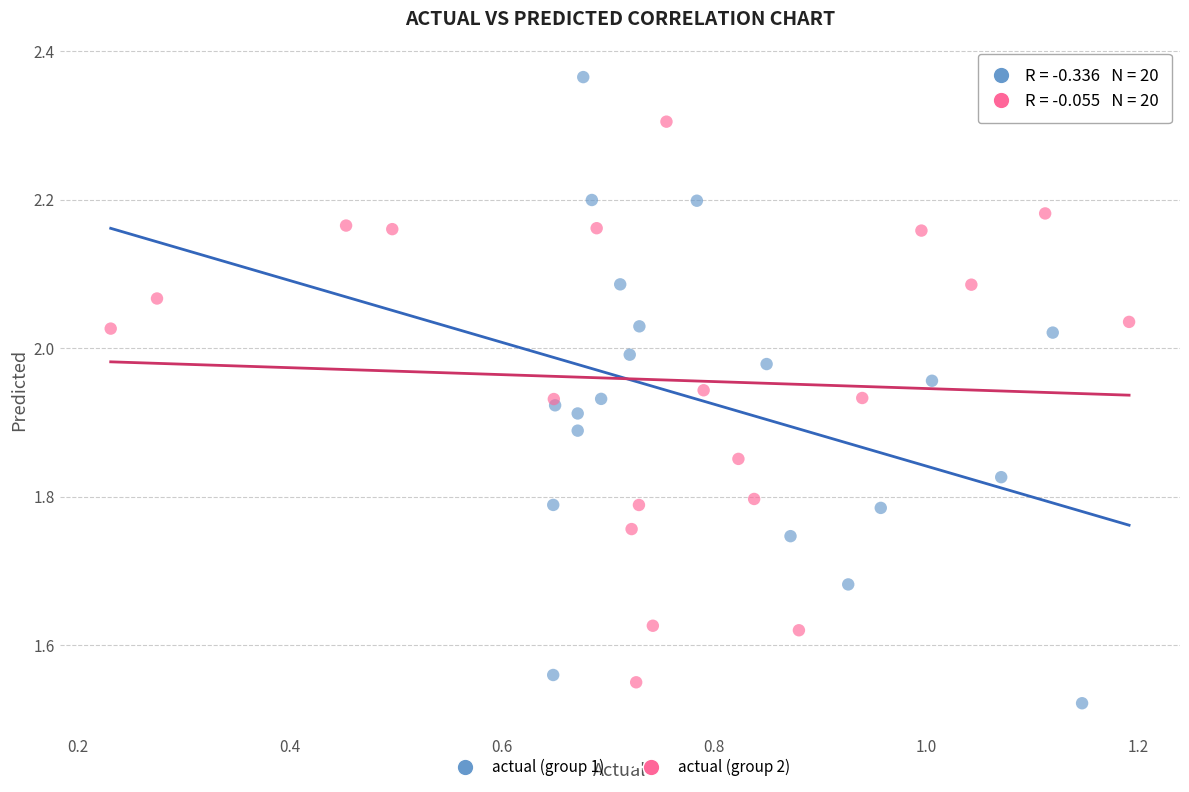

Which series contains the highest Y value?

actual (group 1)